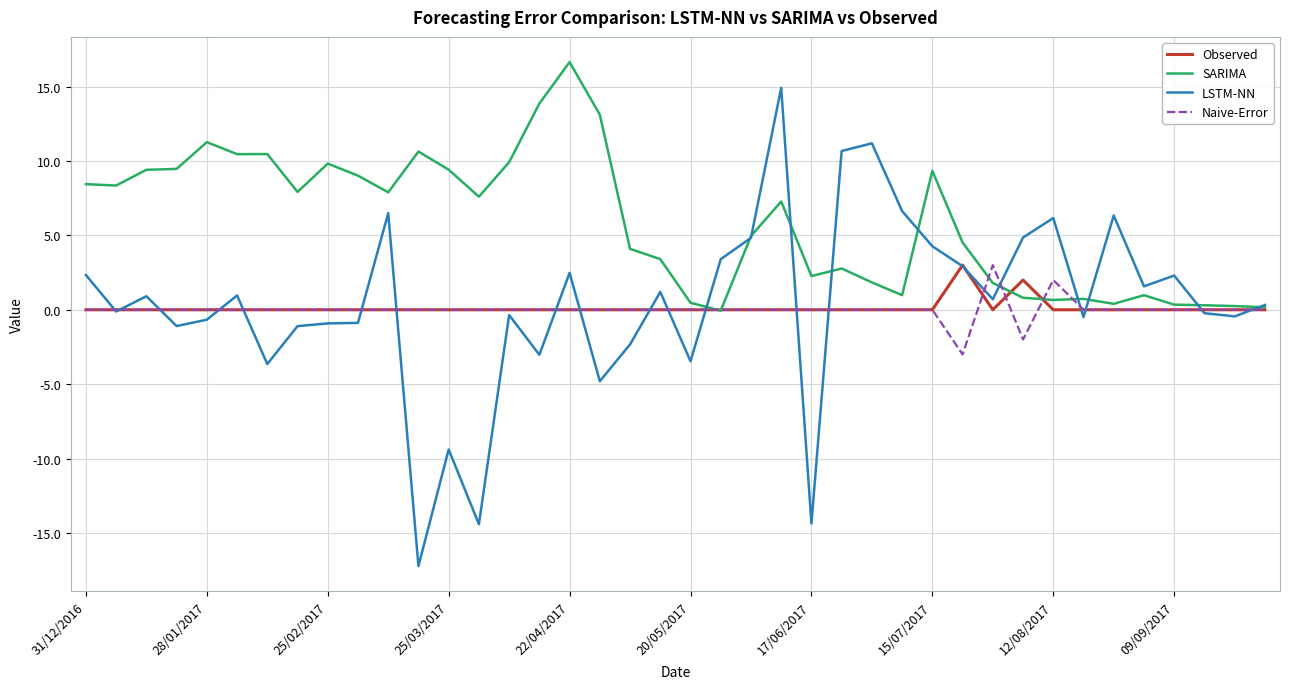

What is the highest value of the SARIMA series?

16.7